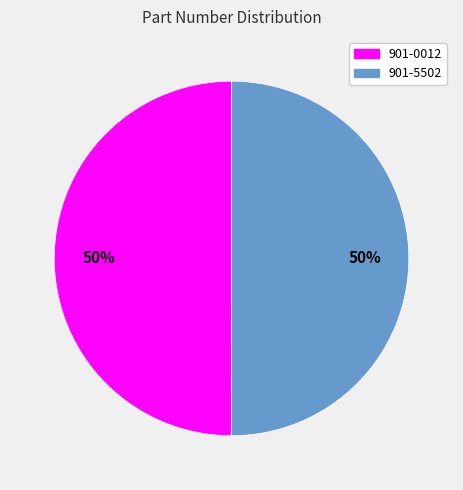

How many segments does this pie chart have?

2